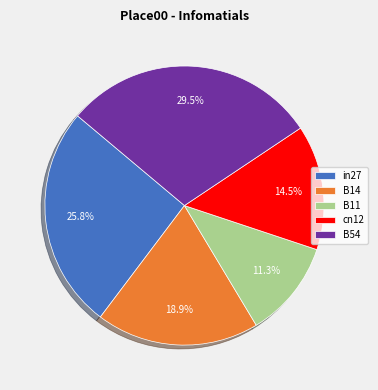

Combined, what portion of the pie is B11 and cn12?

25.8%